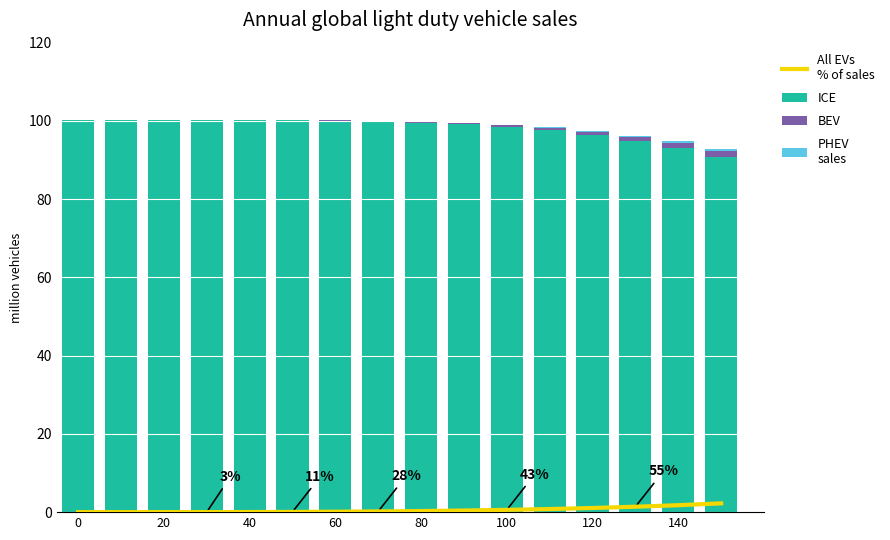

What is the sum of all All EVs
% of sales values?

8.9